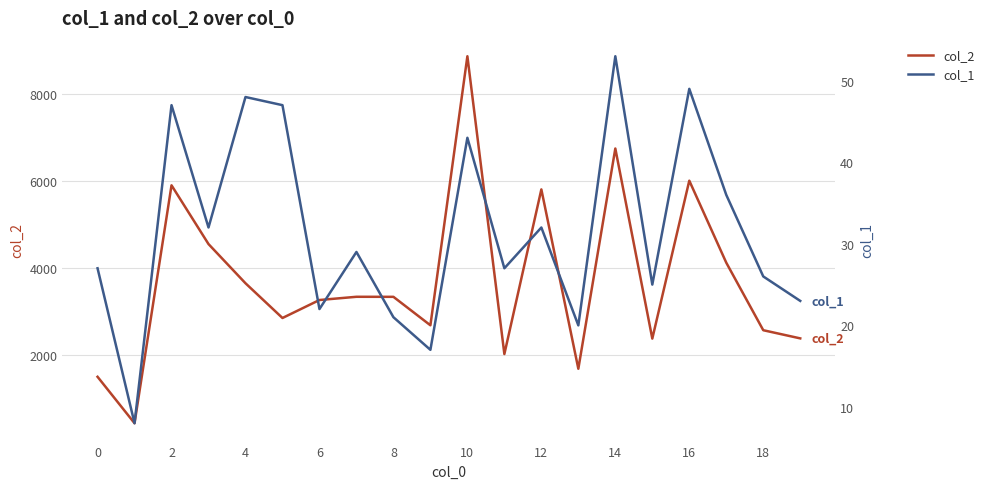

Is the value of col_1 at 18 greater than the value of col_2 at 18?

No